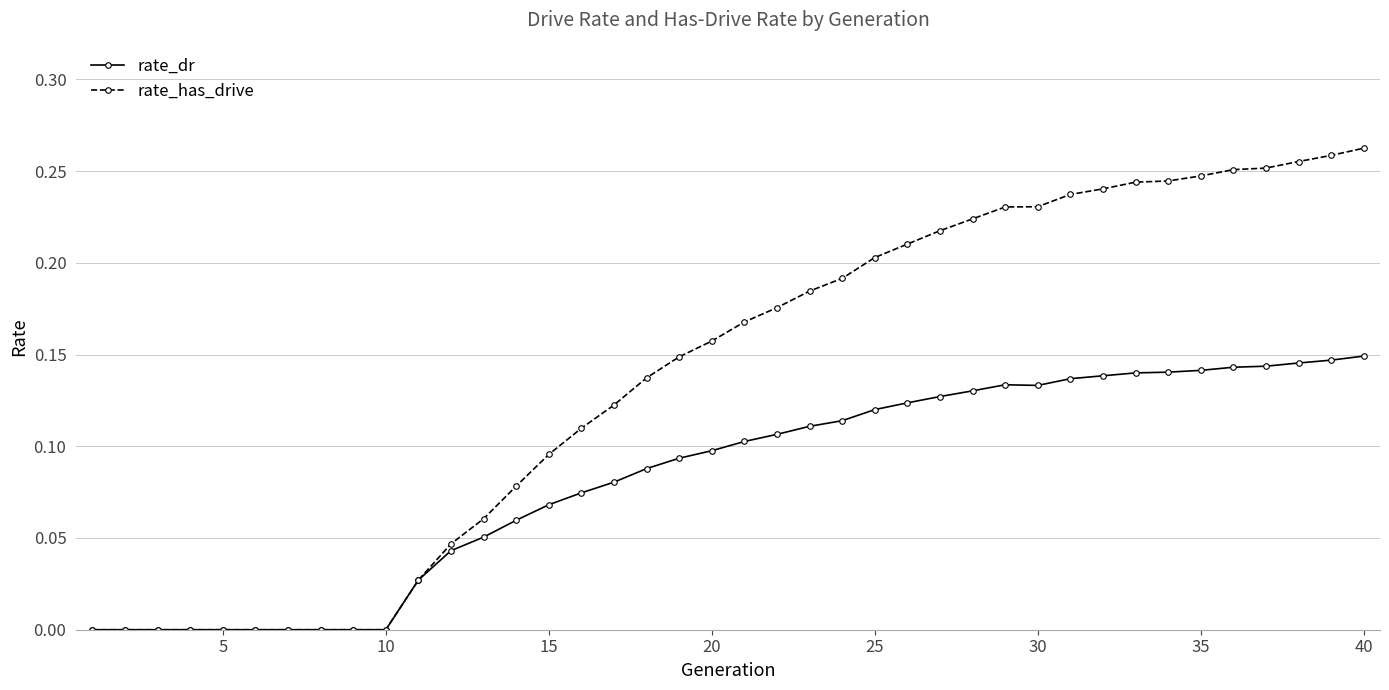

Which series has the largest range (max minus min)?

rate_has_drive